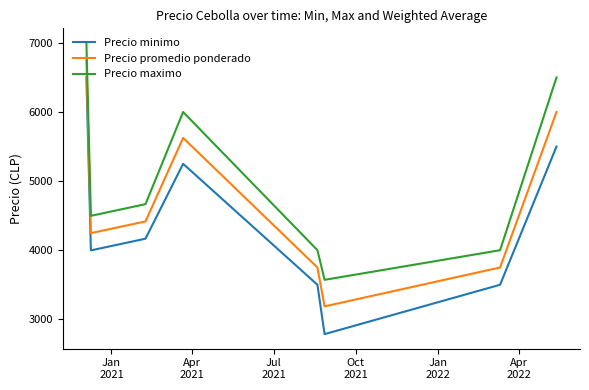

How many lines are shown in the chart?

3